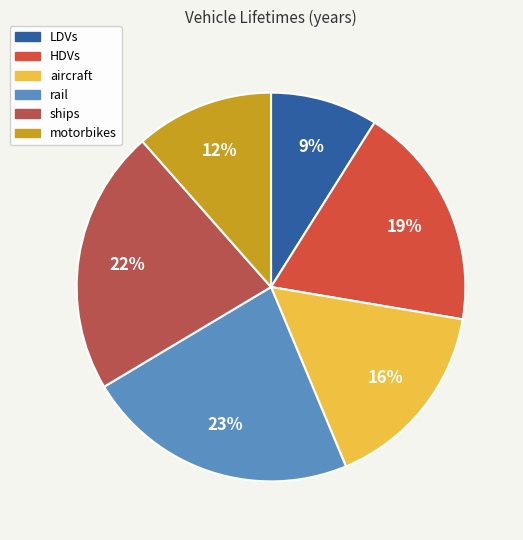

Does any single category account for the majority?

No